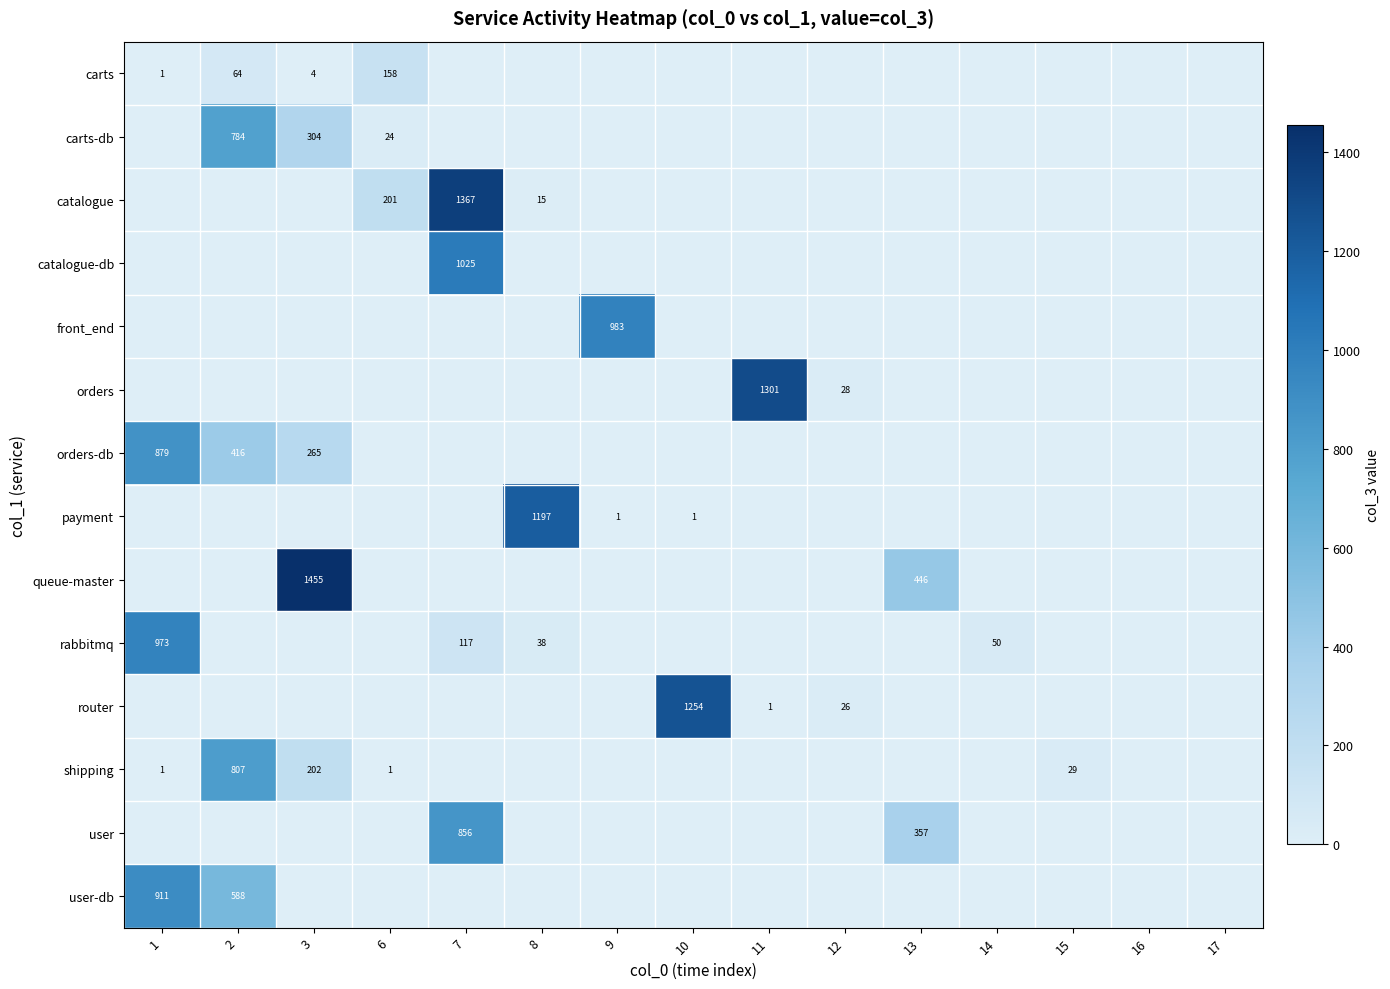

What is the sum of the catalogue values at 8 and 6?

216